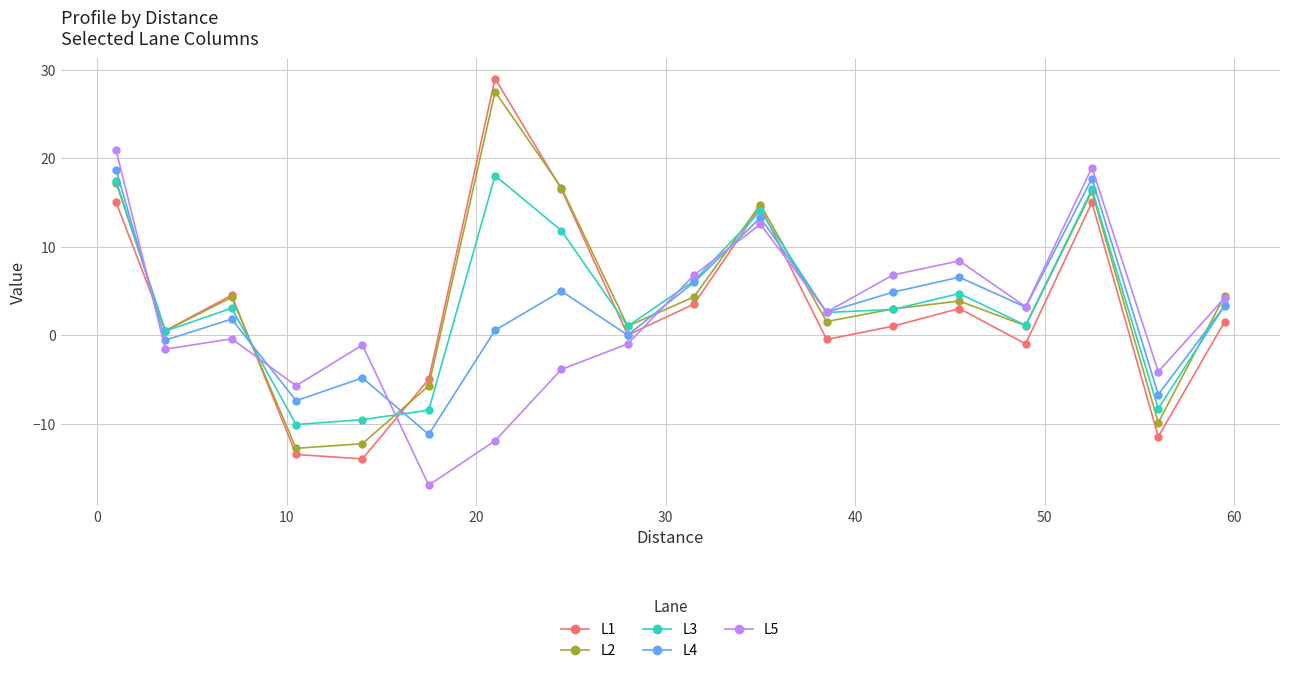

What is the value of the L4 point at the 1st from the left?

18.7